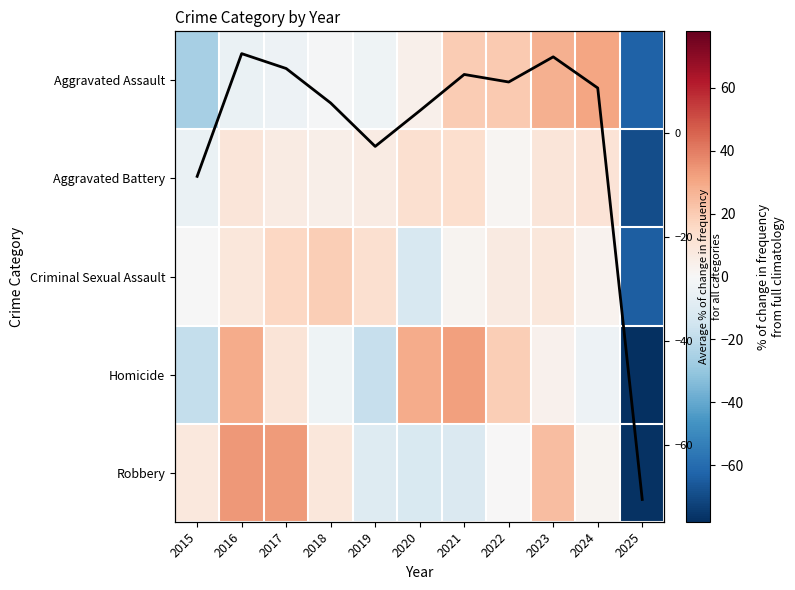

Which category has the lowest value in the Average % change for all categories series?

2025